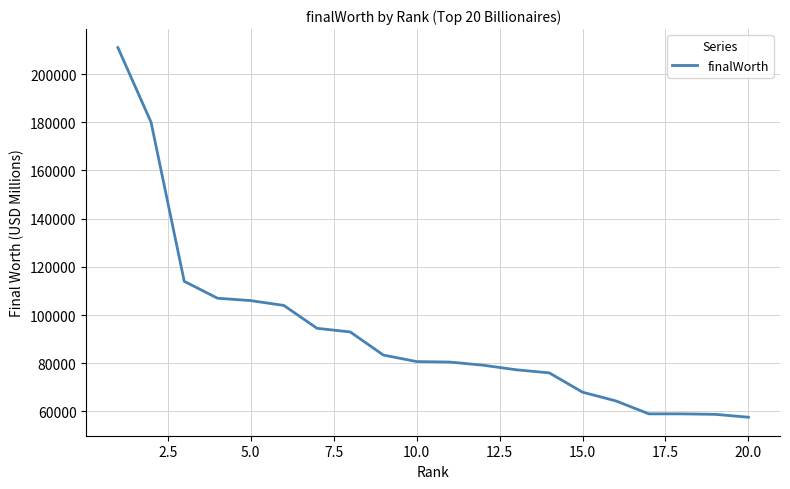

What is the difference between the maximum and minimum values?

153400